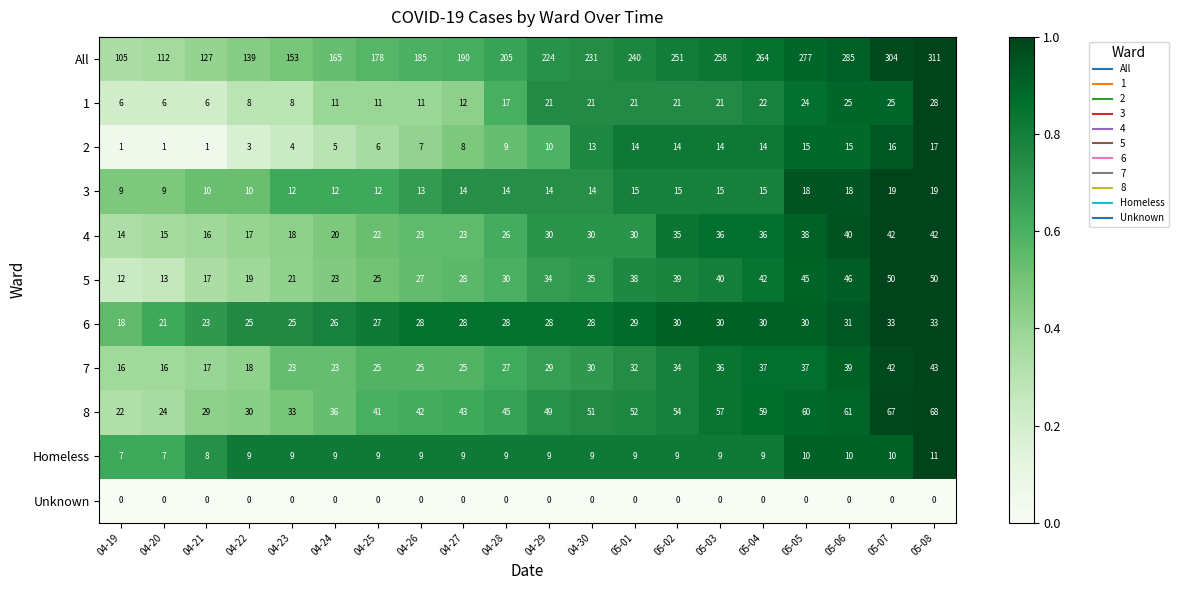

What is the average value of the 6 series?

28